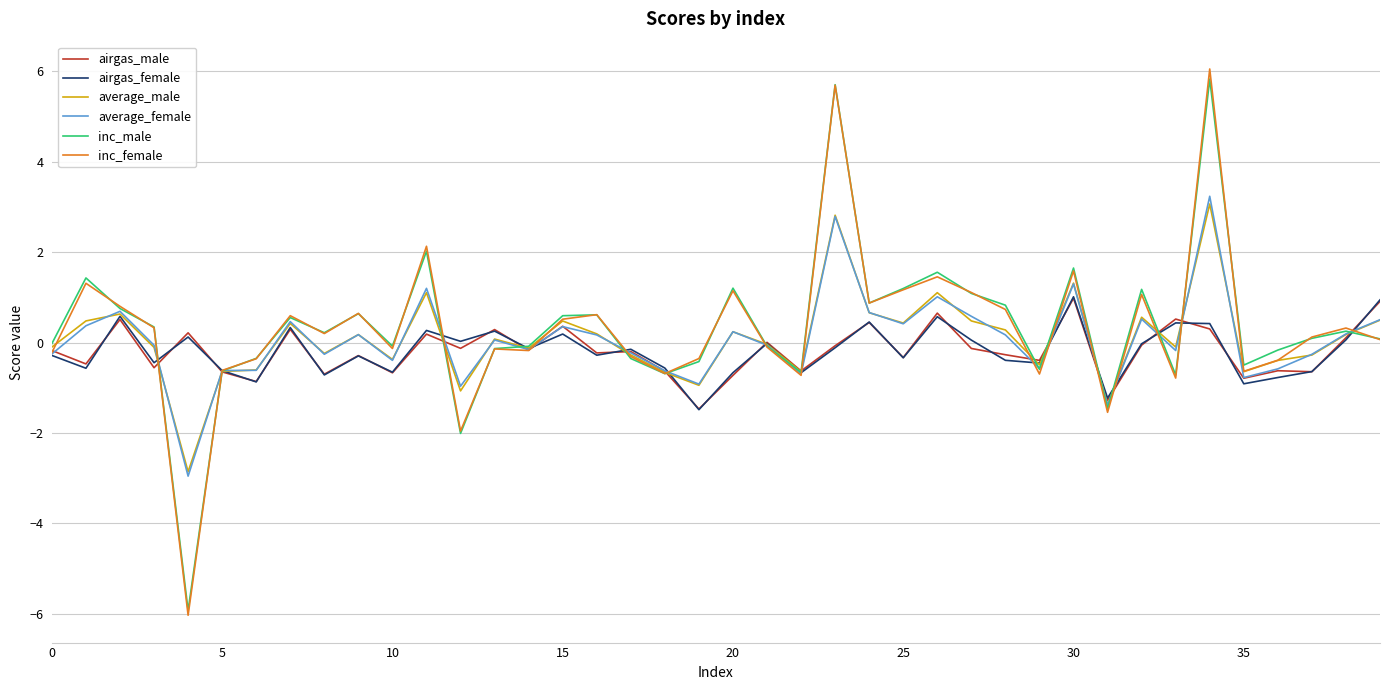

What is the lowest value of the airgas_female series?

-1.5